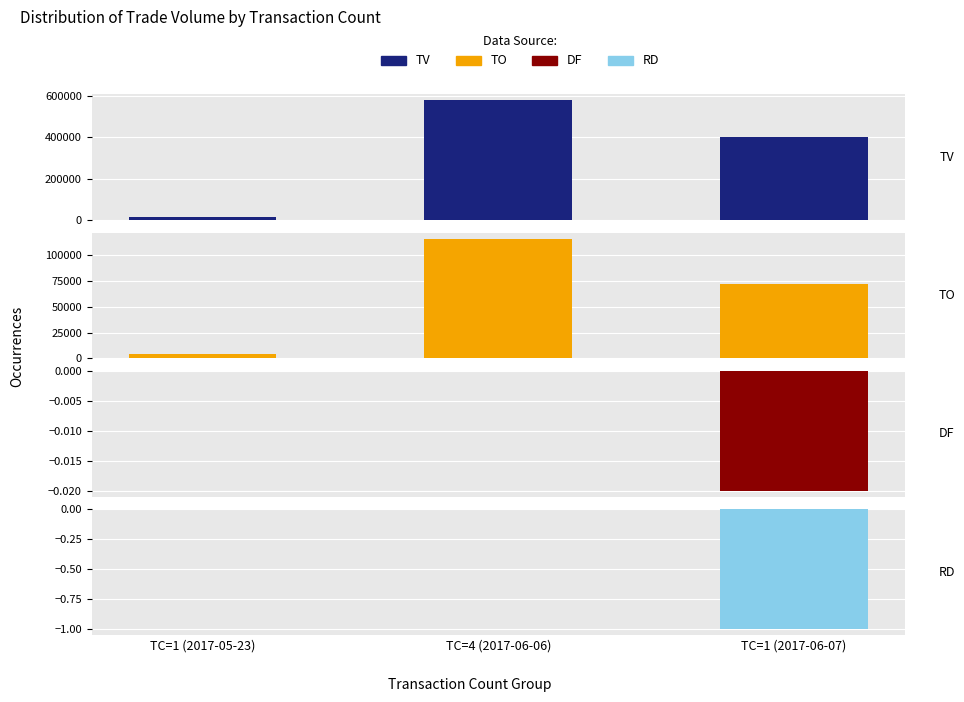

True or false: TV has a value of 19750.8 at TC=1 (2017-05-23).

False